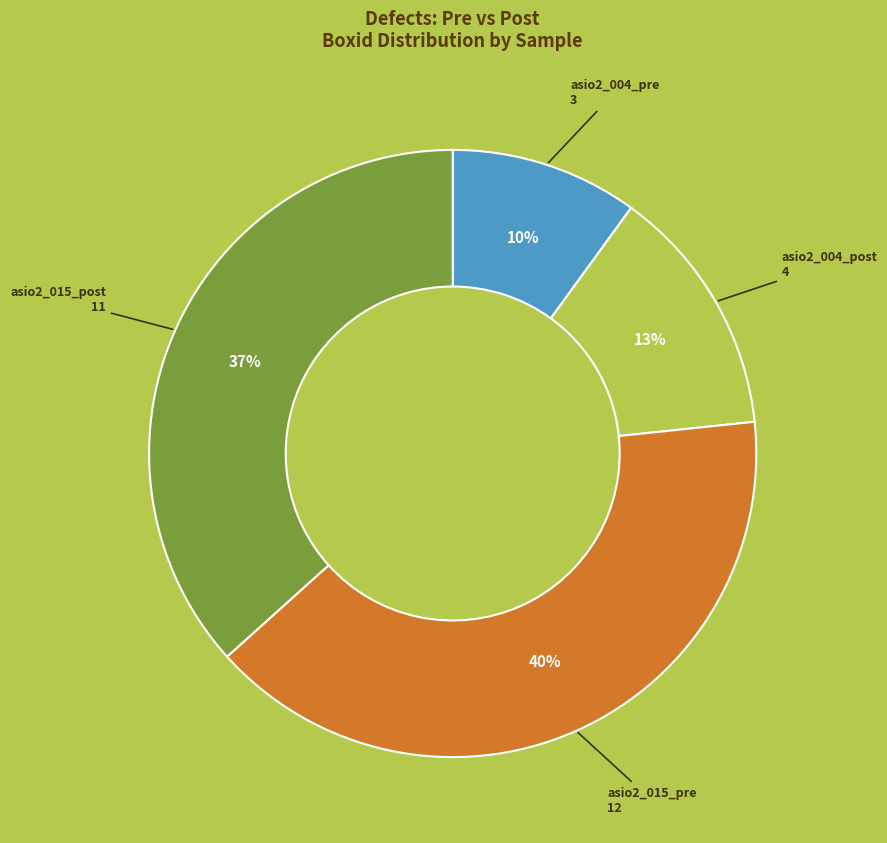

Approximately how many times larger is the value at asio2_015_post compared to asio2_015_pre?

0.9